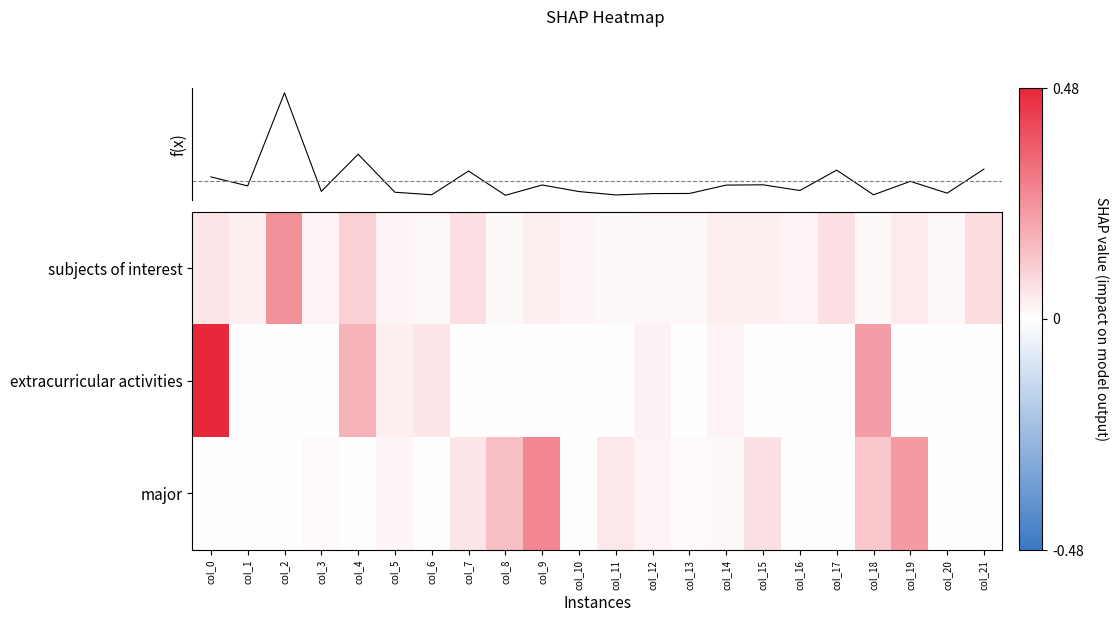

Which has a higher value, col_21 or col_7?

col_21